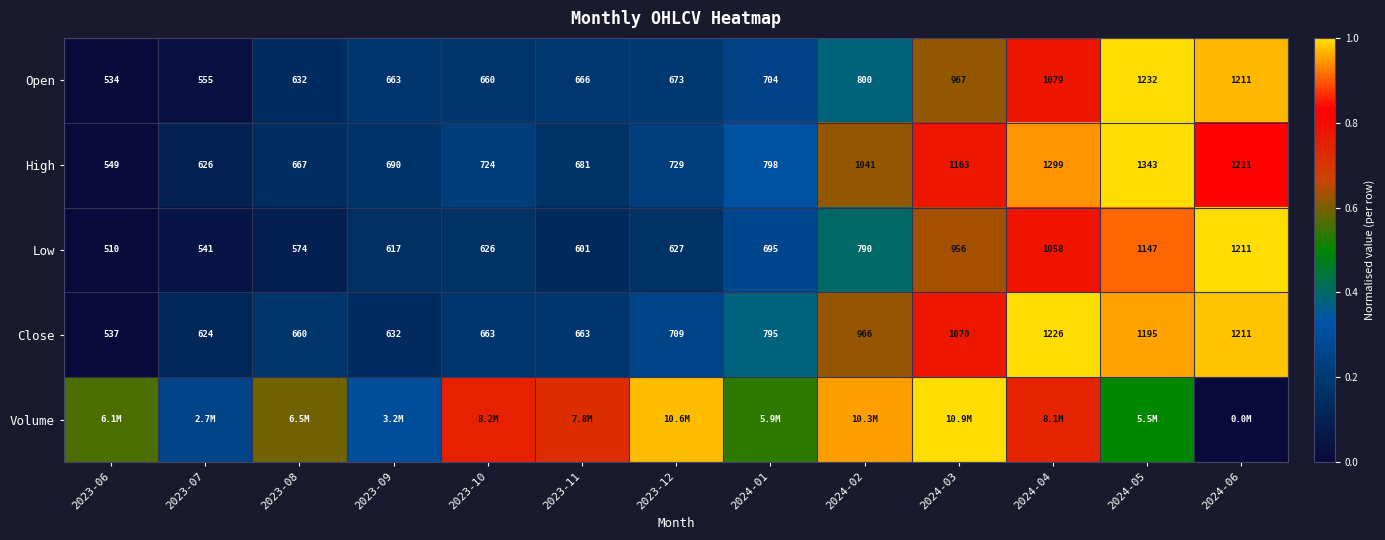

Rank the categories by Open value from highest to lowest.

2024-05, 2024-06, 2024-04, 2024-03, 2024-02, 2024-01, 2023-12, 2023-11, 2023-09, 2023-10, 2023-08, 2023-07, 2023-06